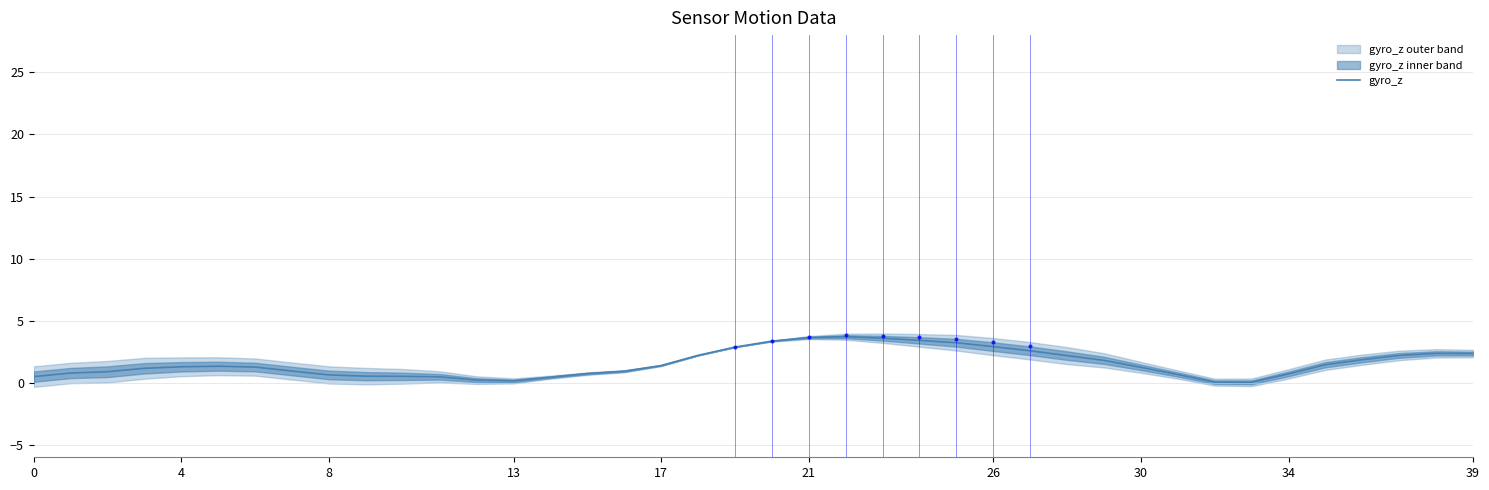

How many lines are shown in the chart?

1